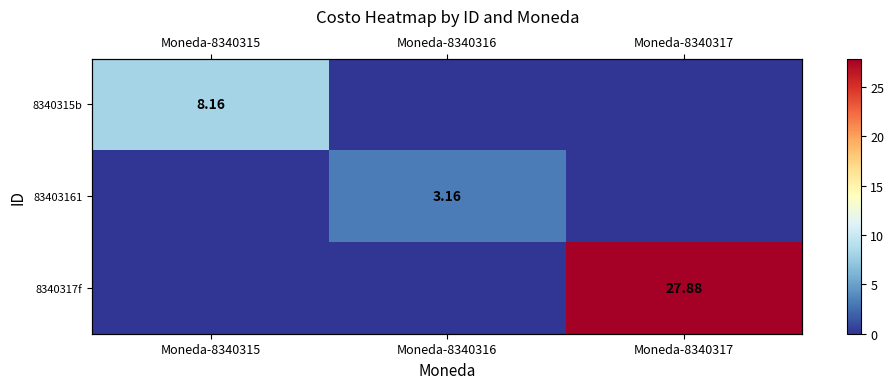

True or false: 8340315b has a value of -2.7 at Moneda-8340316.

False